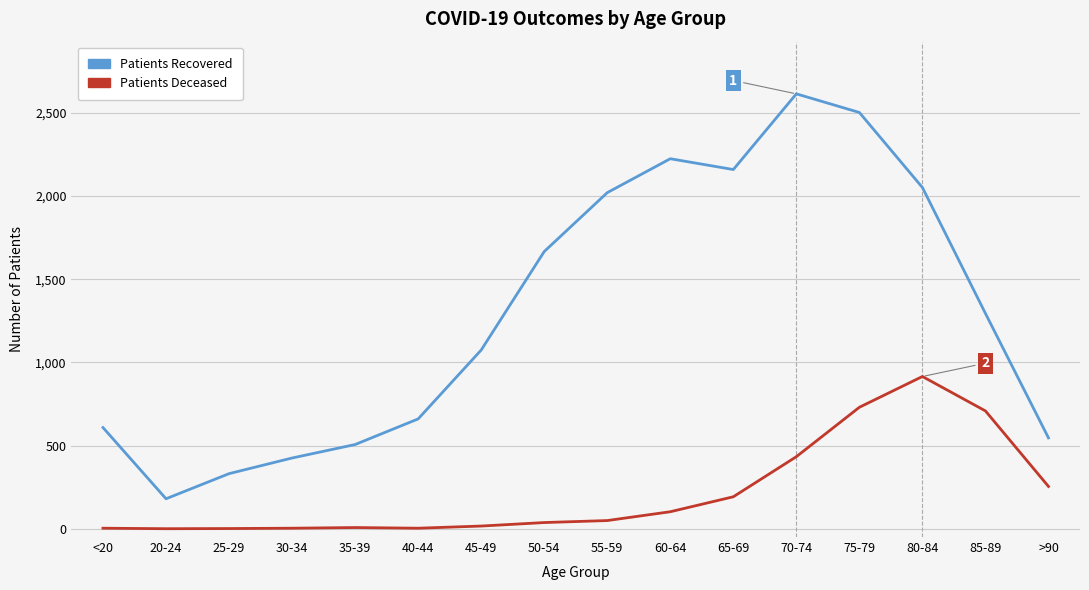

At which category is the sum across all series the highest?

75-79